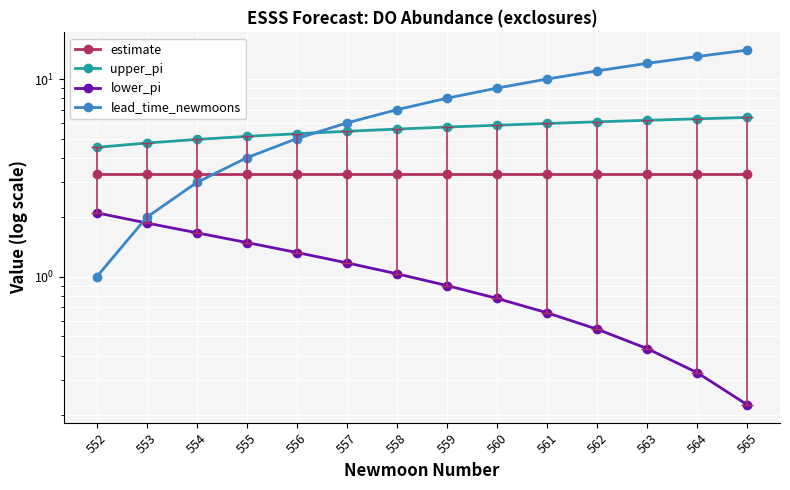

True or false: upper_pi has more than 2 points higher than both neighbors.

False